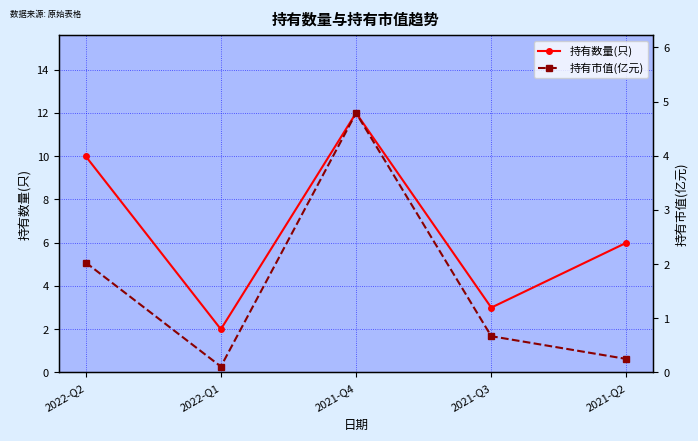

What is the value of the 持有市值(亿元) point at the 3rd from the left?

4.8